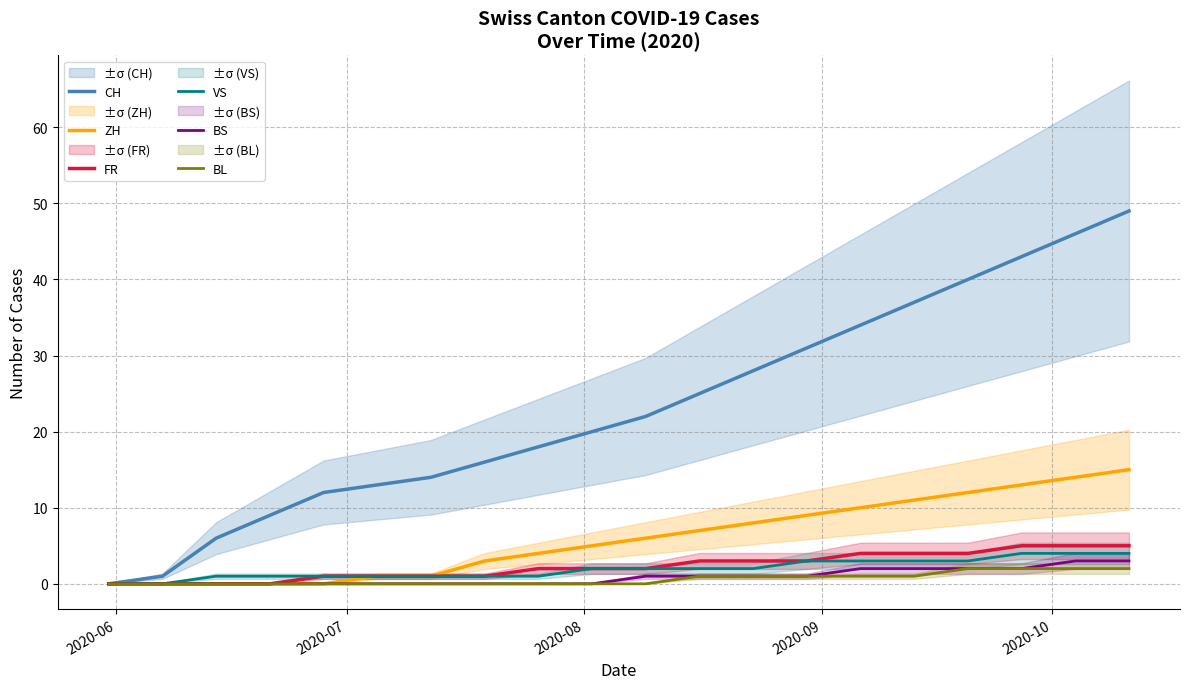

List the series in order of their peak value, highest first.

CH, ZH, FR, VS, BS, BL